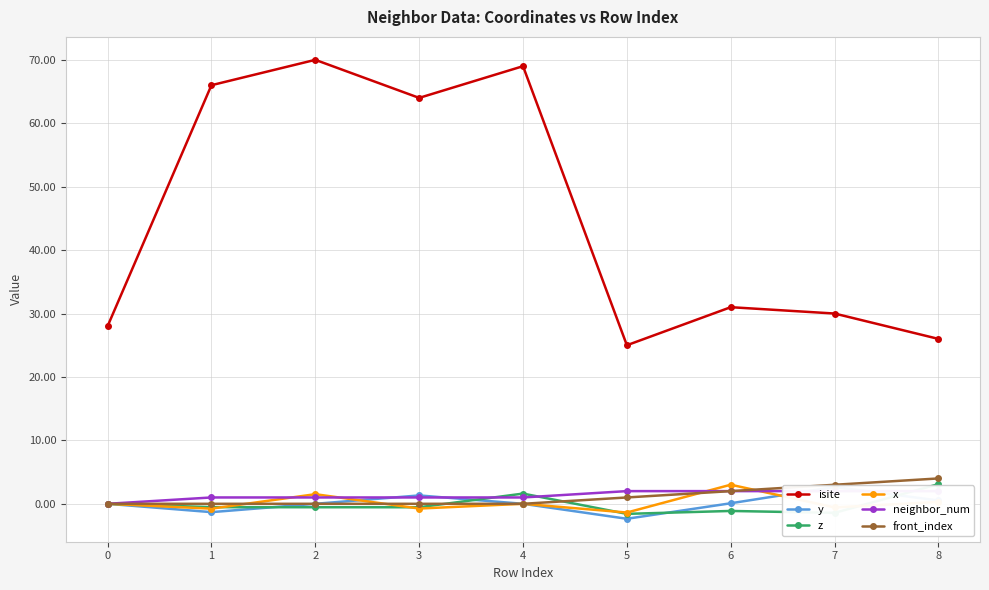

Reading left to right, transcribe all the data shown in this chart.

isite: 0=28.0	1=66.0	2=70.0	3=64.0	4=69.0	5=25.0	6=31.0	7=30.0	8=26.0
y: 0=0.0	1=-1.3	2=0.0	3=1.3	4=-0.0	5=-2.4	6=0.1	7=2.7	8=0.5
z: 0=0.0	1=-0.5	2=-0.5	3=-0.5	4=1.6	5=-1.6	6=-1.1	7=-1.4	8=3.1
x: 0=0.0	1=-0.8	2=1.5	3=-0.7	4=0.0	5=-1.4	6=3.0	7=-0.6	8=0.3
neighbor_num: 0=0.0	1=1.0	2=1.0	3=1.0	4=1.0	5=2.0	6=2.0	7=2.0	8=2.0
front_index: 0=0.0	1=0.0	2=0.0	3=0.0	4=0.0	5=1.0	6=2.0	7=3.0	8=4.0